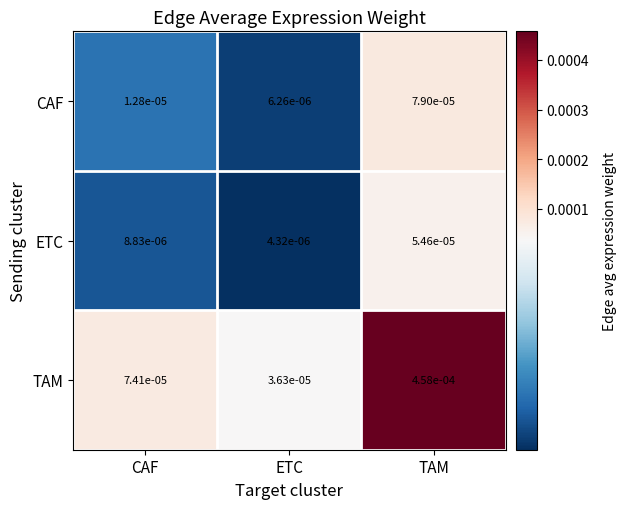

Rank the series by their maximum value, from highest to lowest.

TAM, CAF, ETC